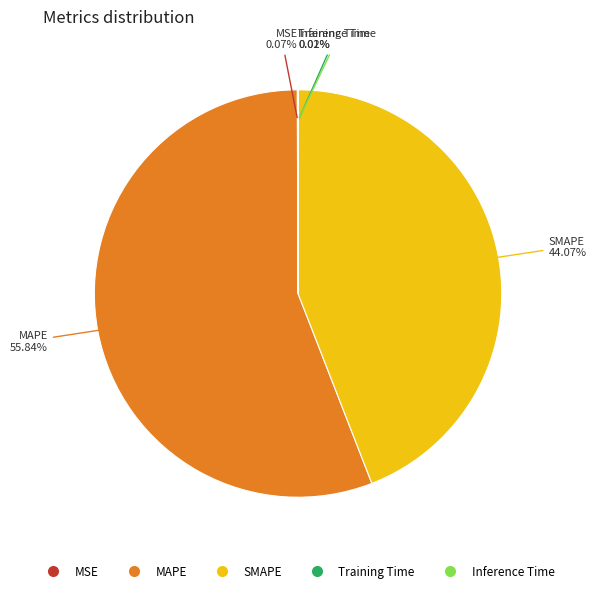

Approximately how many times larger is the value at SMAPE compared to MAPE?

0.8